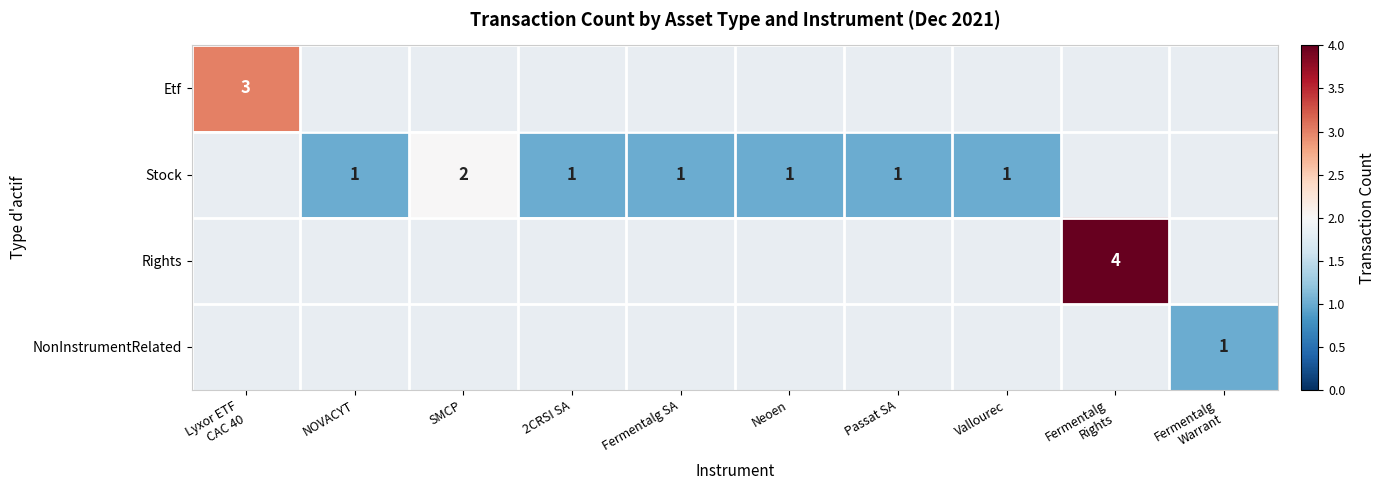

Between Neoen and Passat SA, which series saw the biggest shift?

Stock